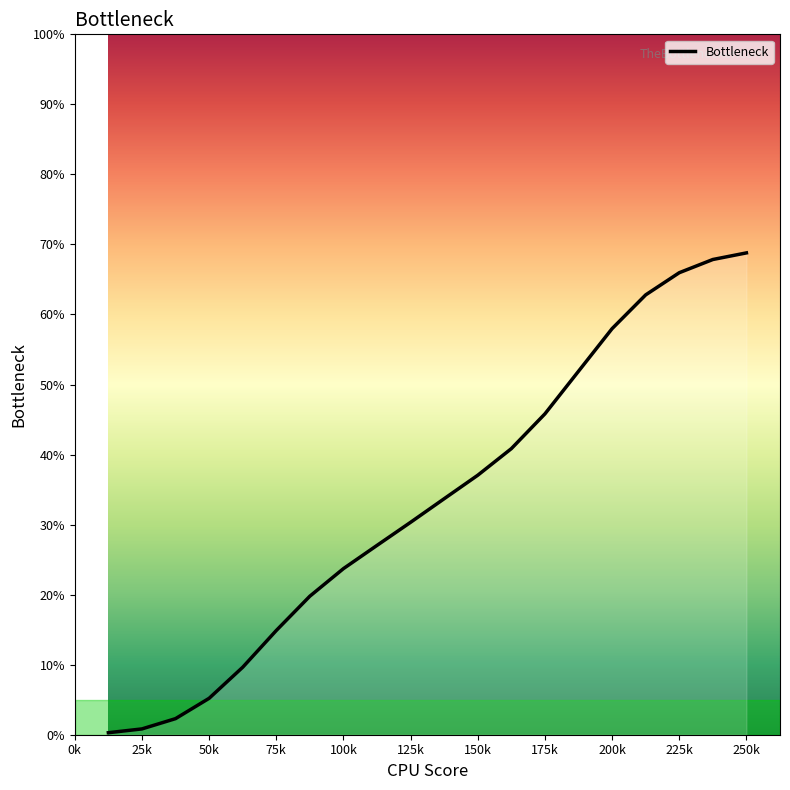

How many lines are shown in the chart?

1